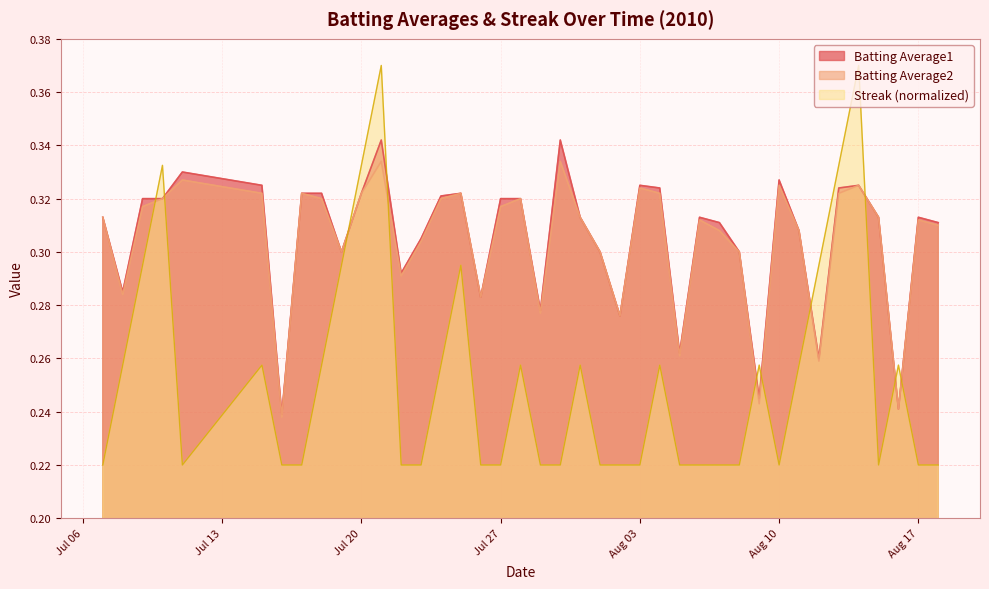

Rank the series by their maximum value, from lowest to highest.

Batting Average2, Batting Average1, Streak (normalized)